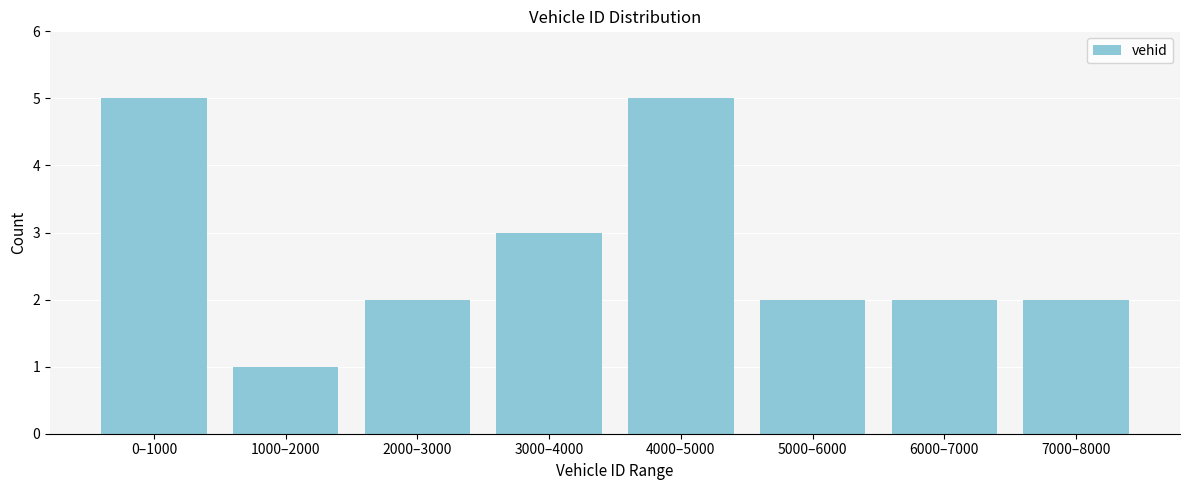

Reading left to right, list all the values displayed in this chart.

0–1000=5	1000–2000=1	2000–3000=2	3000–4000=3	4000–5000=5	5000–6000=2	6000–7000=2	7000–8000=2